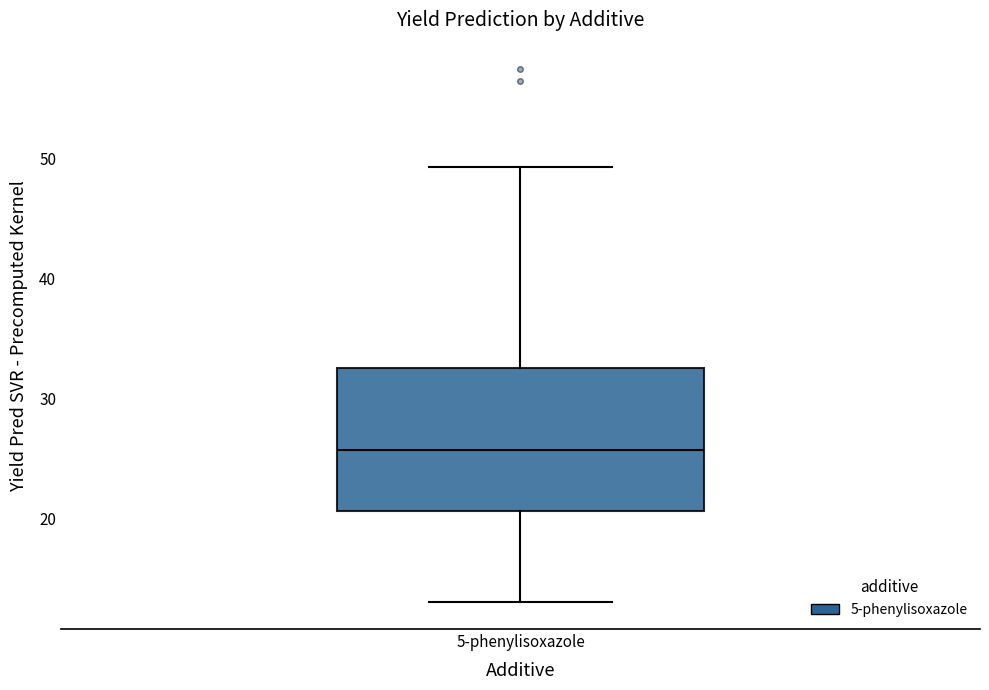

Where does the lower whisker of the box for 5-phenylisoxazole end on the y-axis? The values are not printed on the chart, so give them approximately, as read against the axis.

13